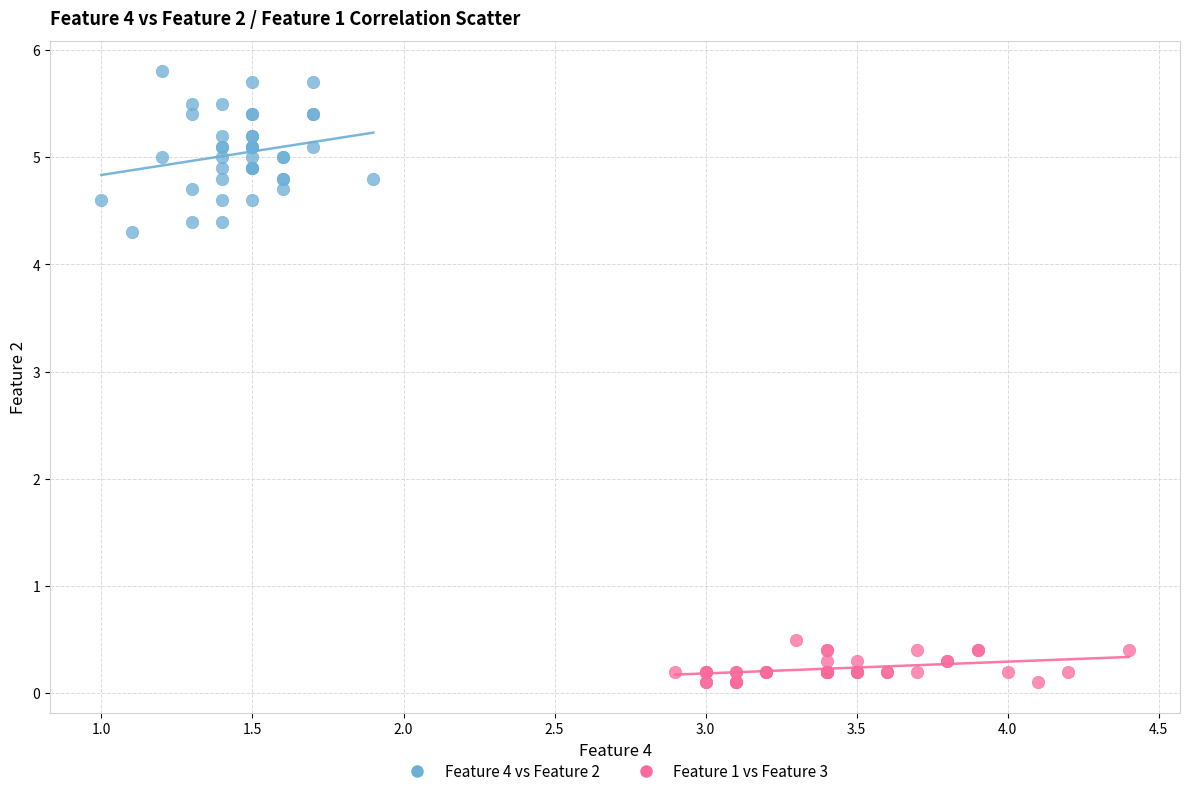

Which series contains the lowest Y value?

Feature 1 vs Feature 3